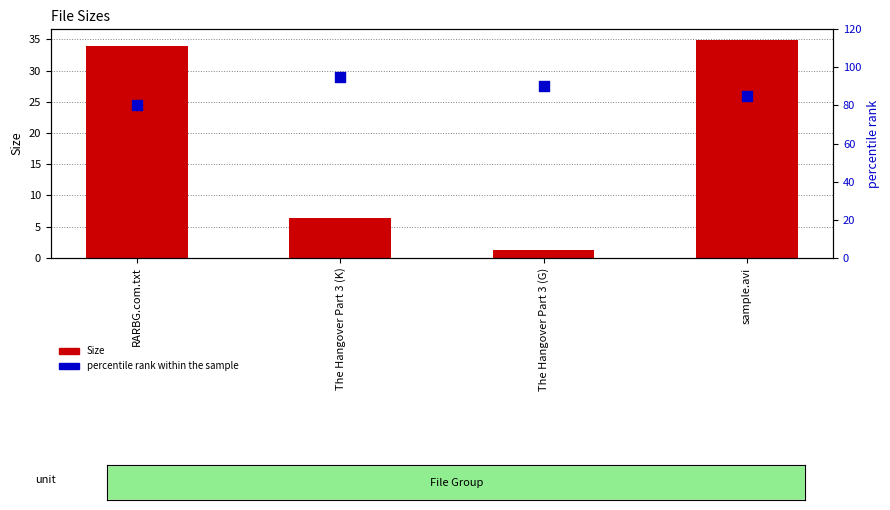

Which series reaches the maximum Y coordinate?

percentile rank within the sample